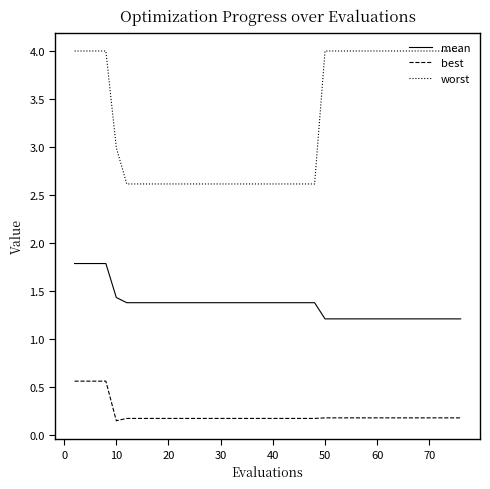

What is the minimum value for mean?

1.2